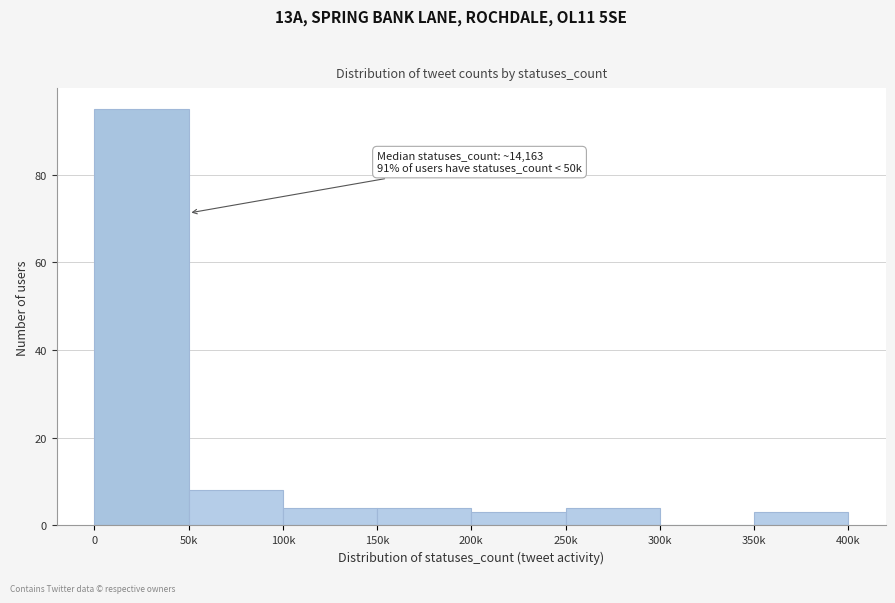

Reading right to left, what are all the values shown in this chart?

350k=3	300k=0	250k=4	200k=3	150k=4	100k=4	50k=8	0=95